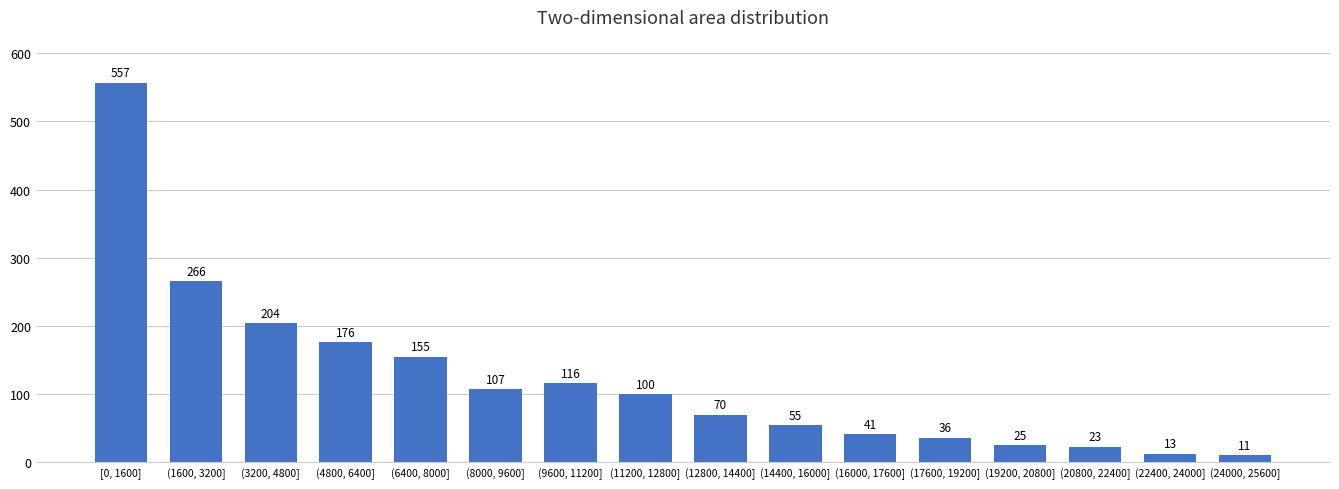

Reading right to left, transcribe all the data shown in this chart.

11	13	23	25	36	41	55	70	100	116	107	155	176	204	266	557